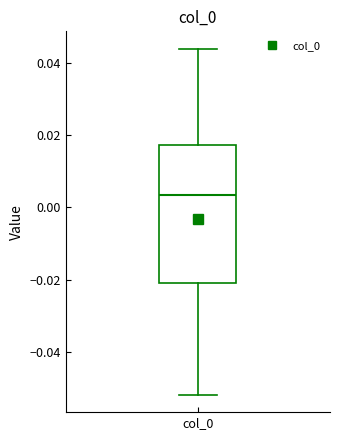

Read this box plot against the y-axis: the position of the median line, the range covered by the box, and the ends of both whiskers. The values are not printed on the chart, so give them approximately, as read against the axis.

median 0.004, box -0.020 to 0.018, whiskers -0.052 to 0.044